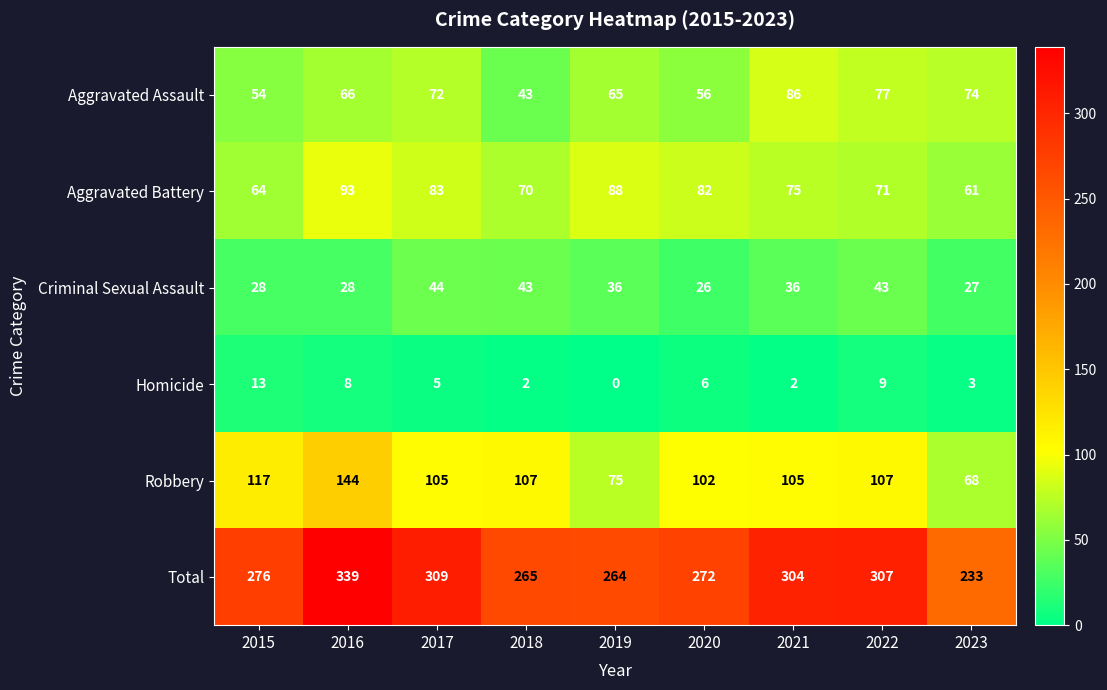

What is the difference between the highest and lowest values at 2022?

298